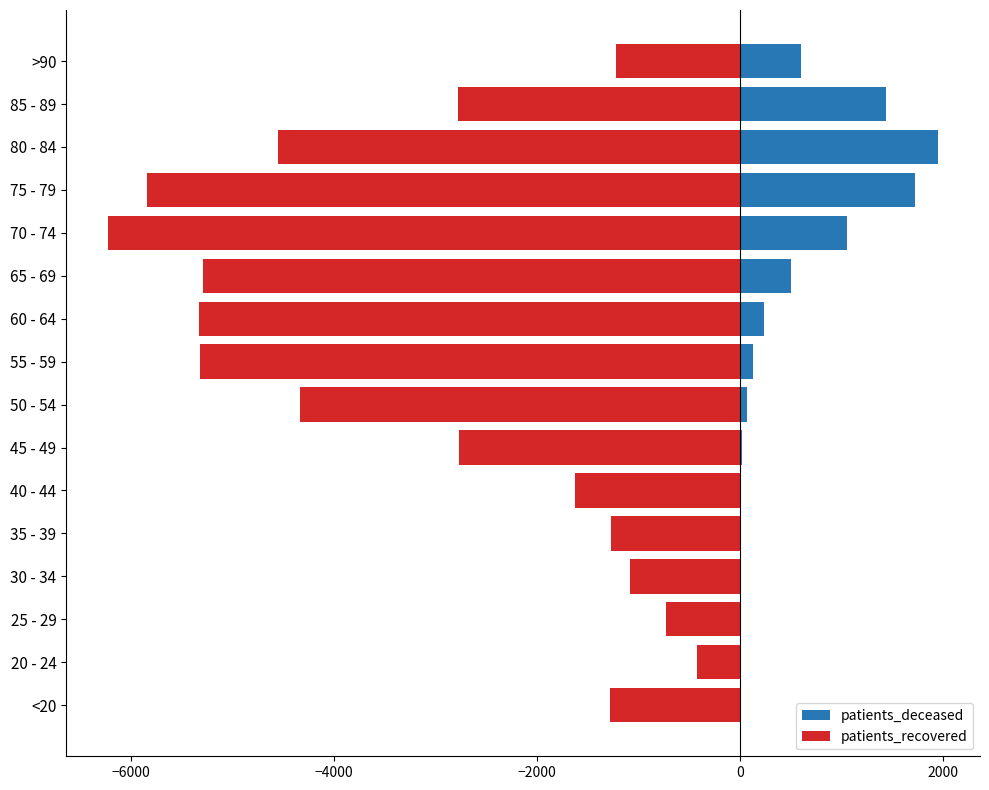

Rank the series by their maximum value, from highest to lowest.

patients_deceased, patients_recovered